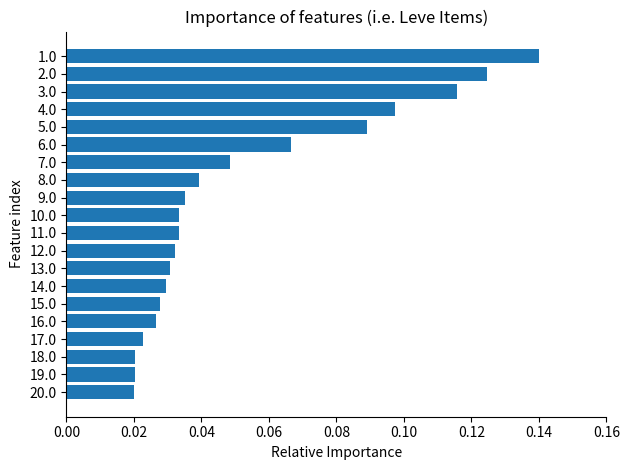

How many values are between 0 and 1?

20